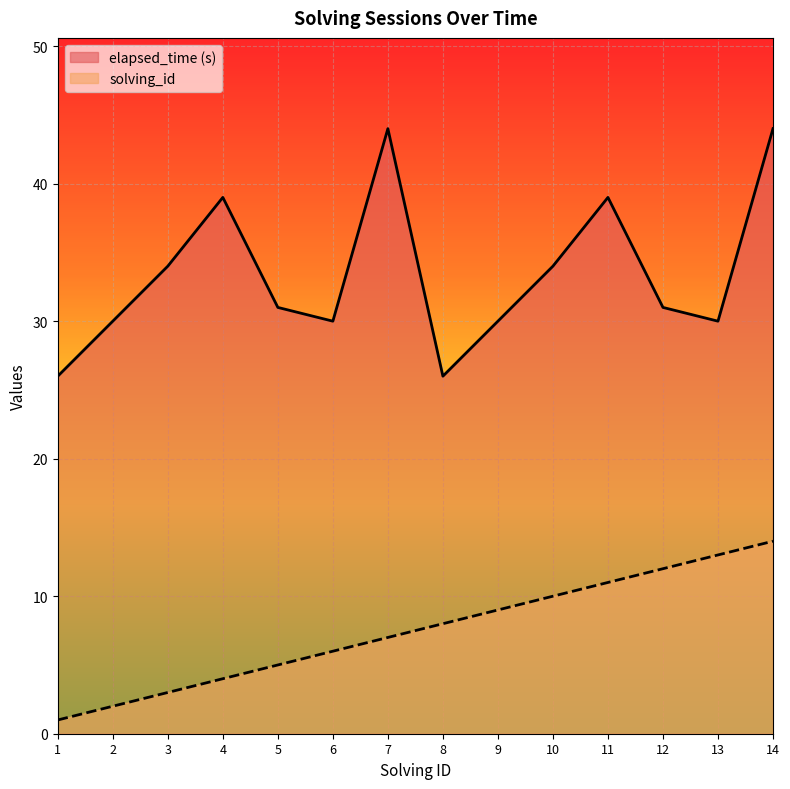

Reading right to left, what are all the values shown in this chart?

solving_id: 14	13	12	11	10	9	8	7	6	5	4	3	2	1
elapsed_time: 44	30	31	39	34	30	26	44	30	31	39	34	30	26